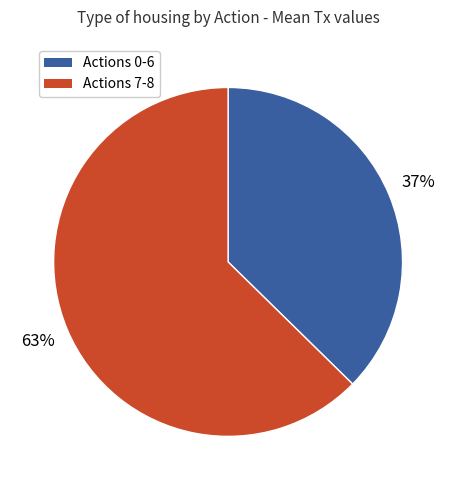

To the nearest percent, what is the average slice percentage?

50%